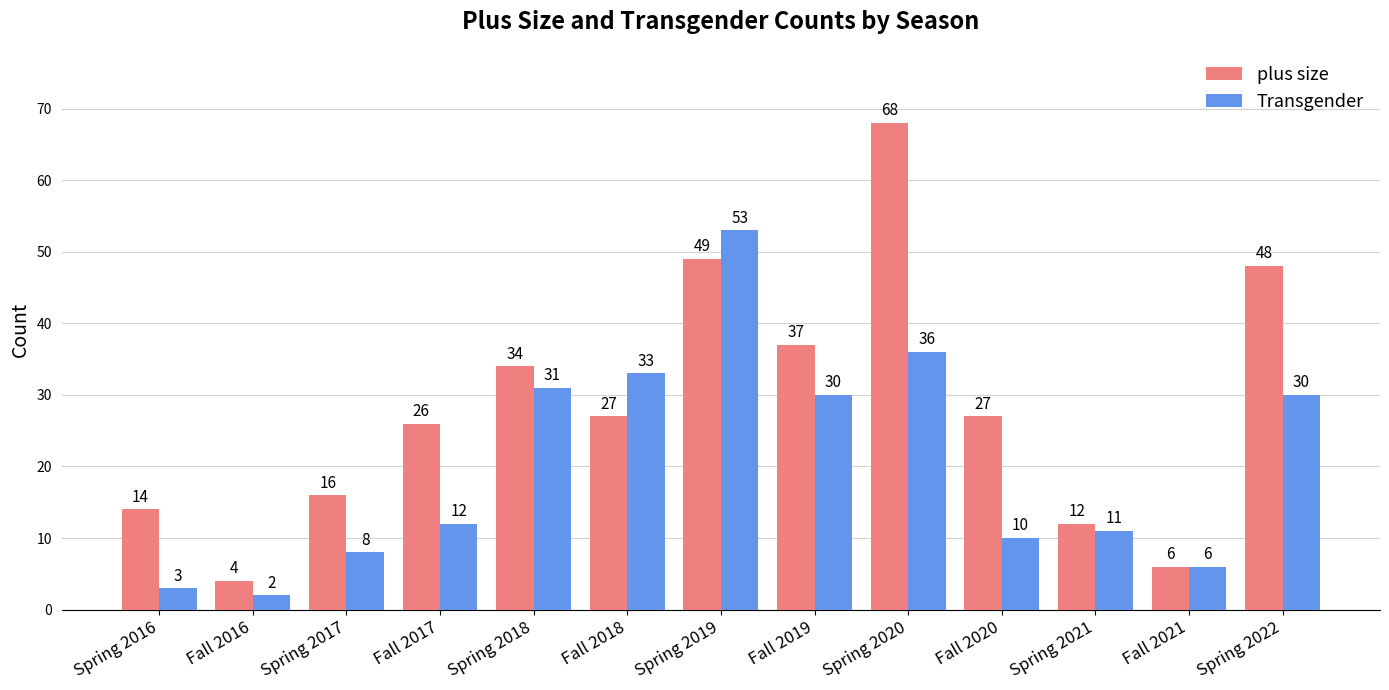

Which category has the highest value across all series?

Spring 2020